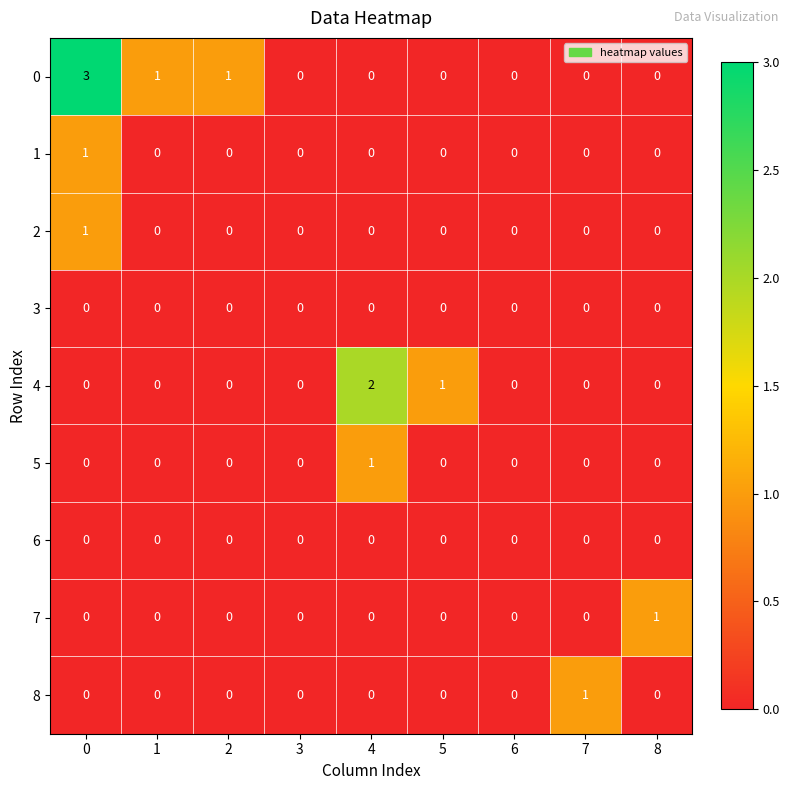

At which label is 4 closest to 1?

5